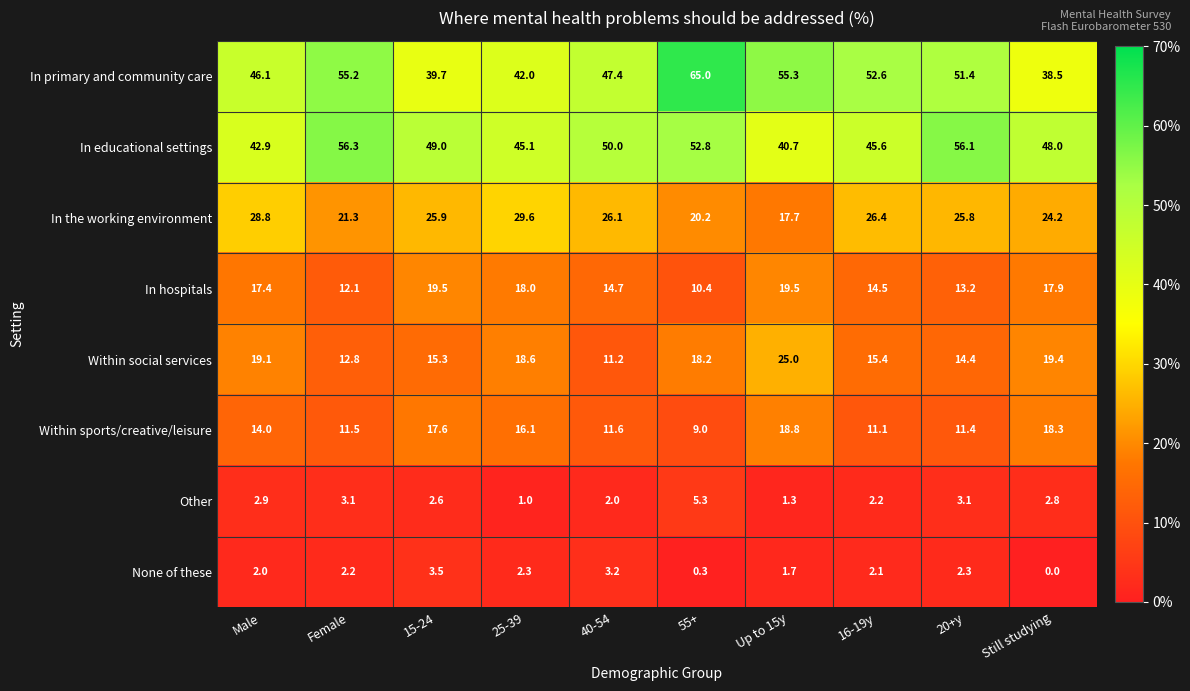

Which series has the largest total across all categories?

In primary and community care